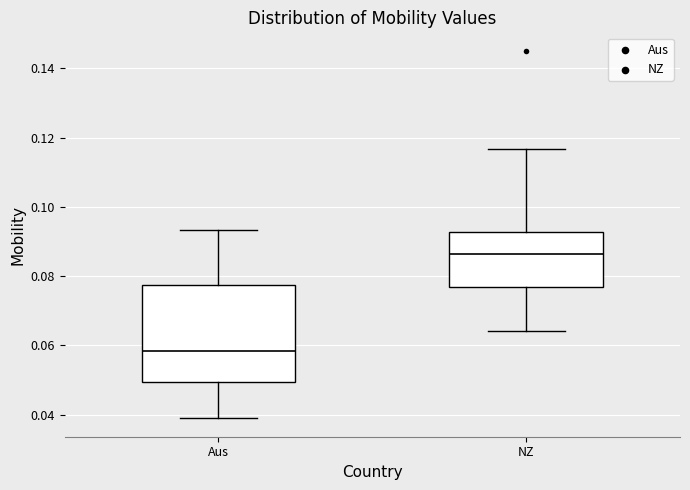

Which box is the tallest, from its lower edge to its upper edge?

Aus